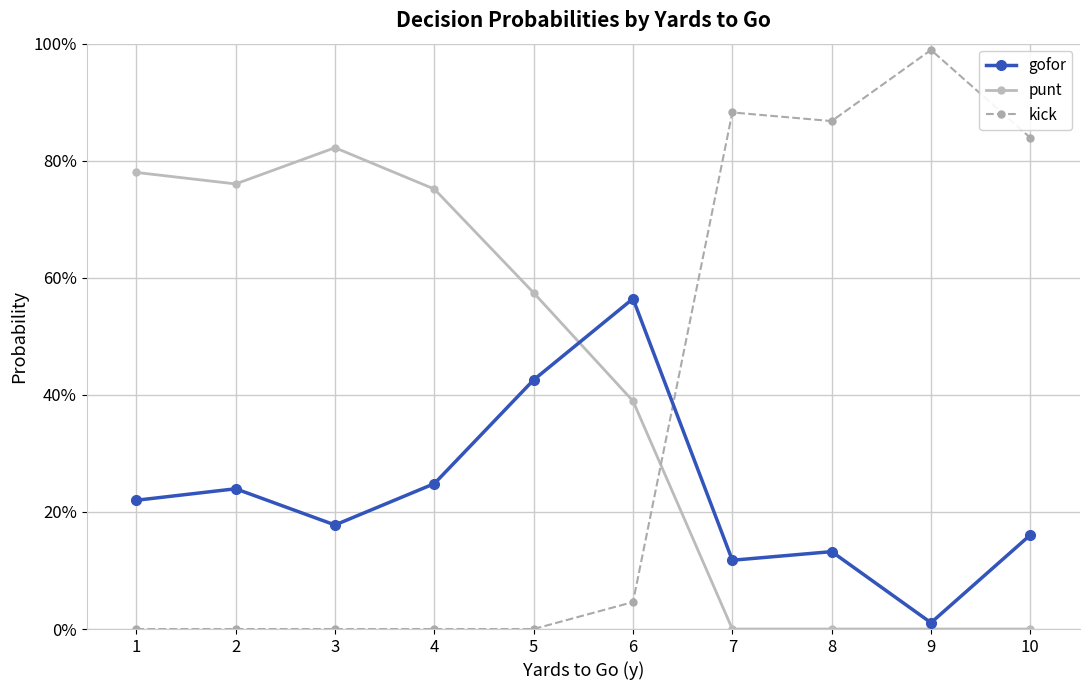

The value of punt at 7 is 0.0. True or false?

True